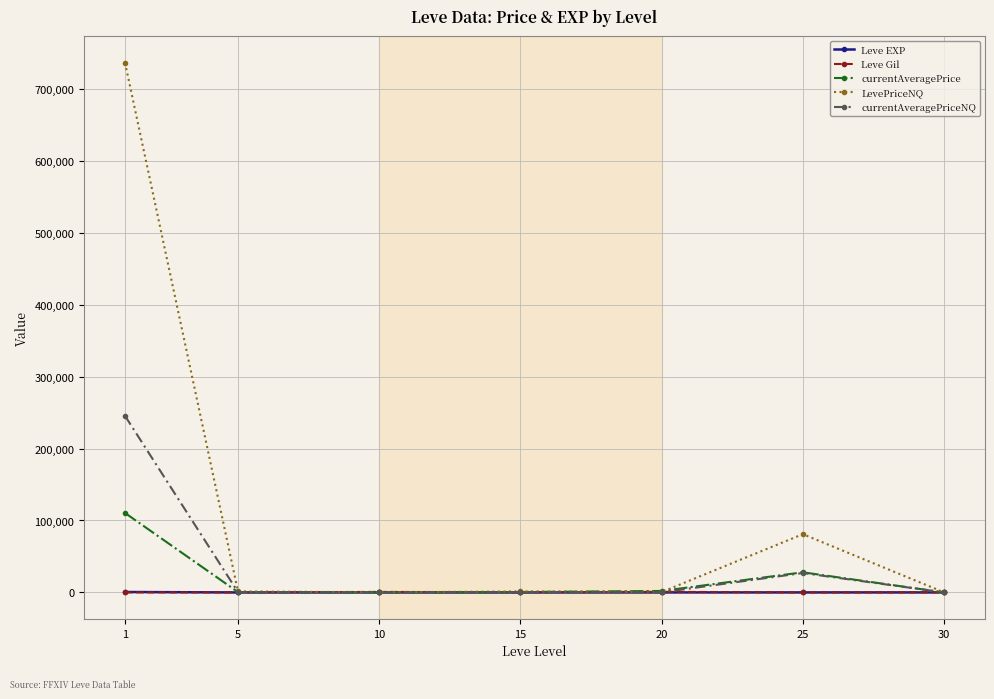

Which series has the widest spread of values?

LevePriceNQ